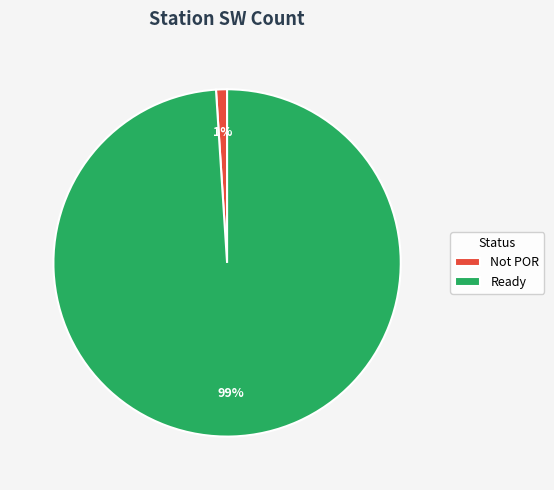

Is the sum of Ready and Not POR greater than half?

Yes